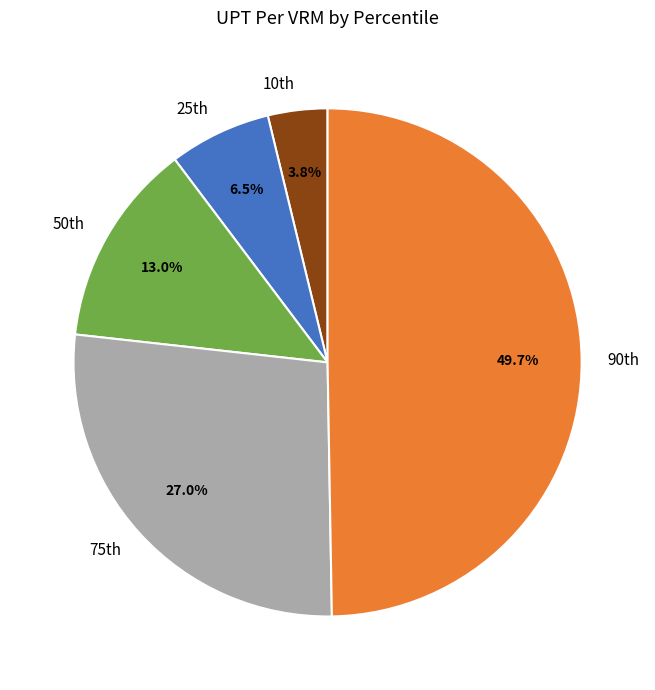

How many slices are in this pie chart?

5